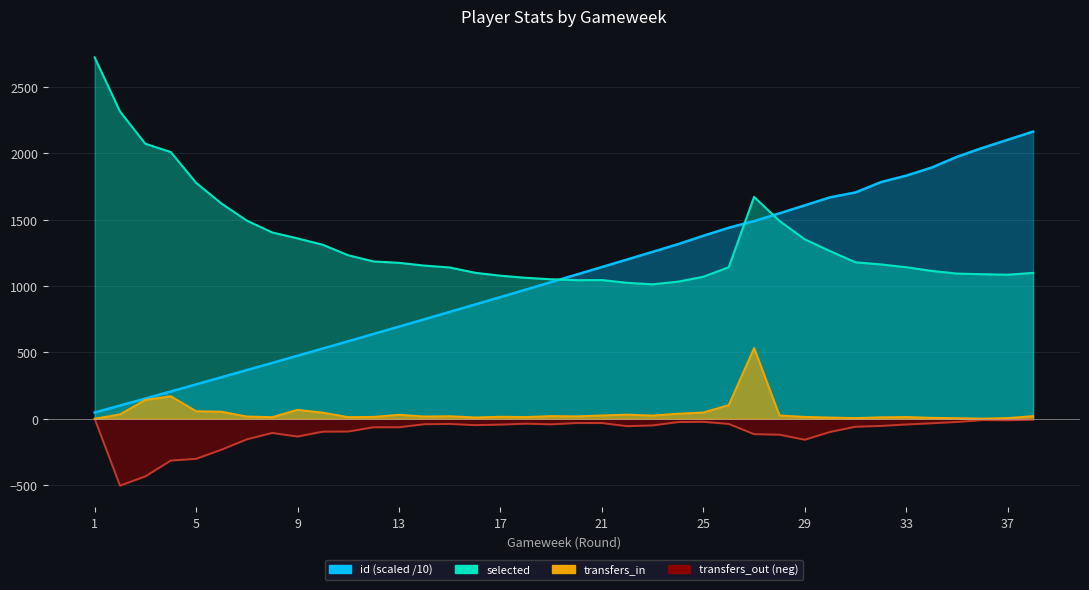

What is the average value of the id series?

1072.3